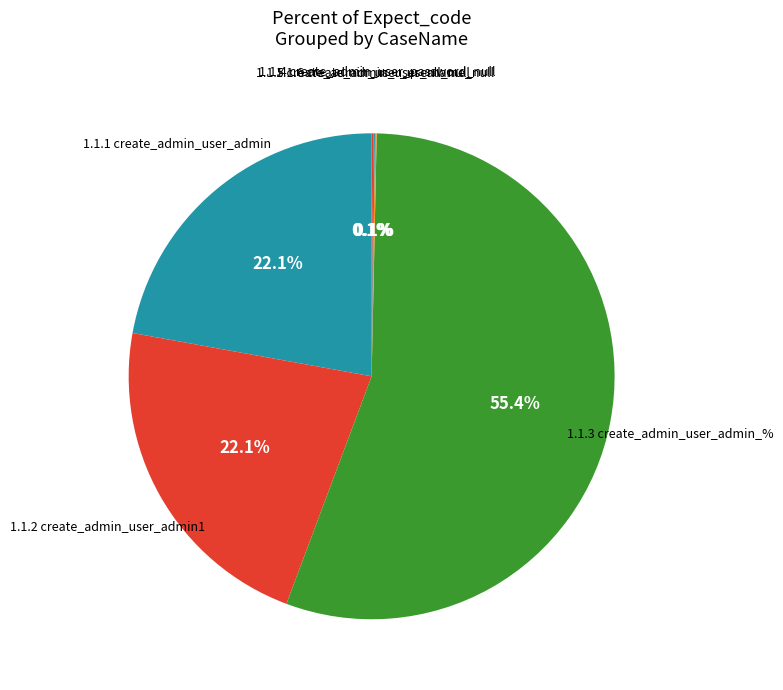

Which slice is the largest?

1.1.3_create_admin_user_admin_%